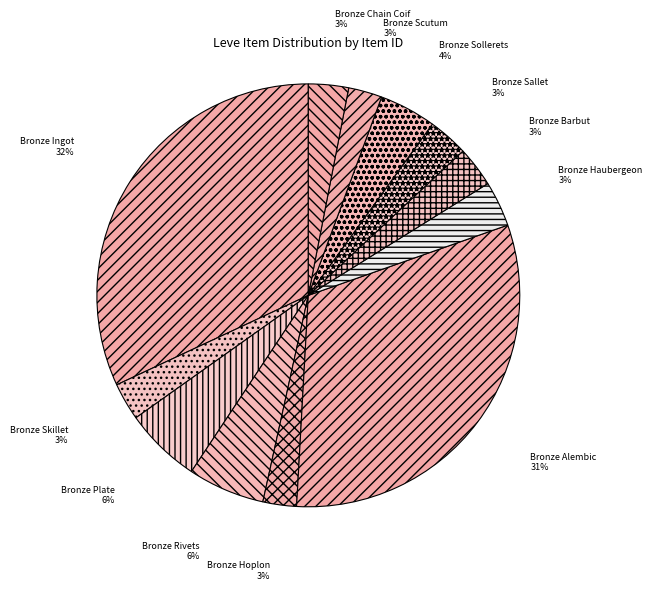

Does Bronze Haubergeon represent more than half of the total?

No